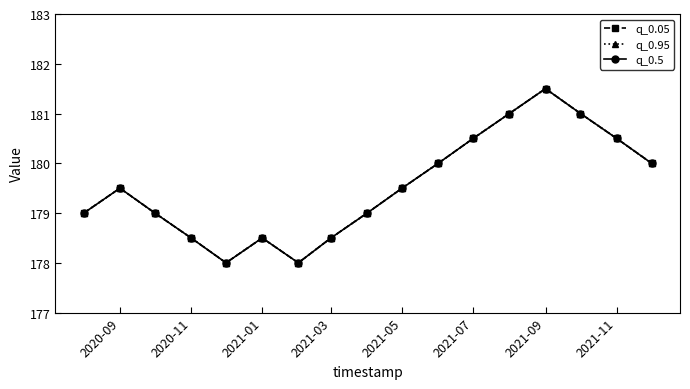

Reading left to right, list all the values displayed in this chart.

q_0.05: 179.0	179.5	179.0	178.5	178.0	178.5	178.0	178.5	179.0	179.5	180.0	180.5	181.0	181.5	181.0	180.5	180.0
q_0.95: 179.0	179.5	179.0	178.5	178.0	178.5	178.0	178.5	179.0	179.5	180.0	180.5	181.0	181.5	181.0	180.5	180.0
q_0.5: 179.0	179.5	179.0	178.5	178.0	178.5	178.0	178.5	179.0	179.5	180.0	180.5	181.0	181.5	181.0	180.5	180.0